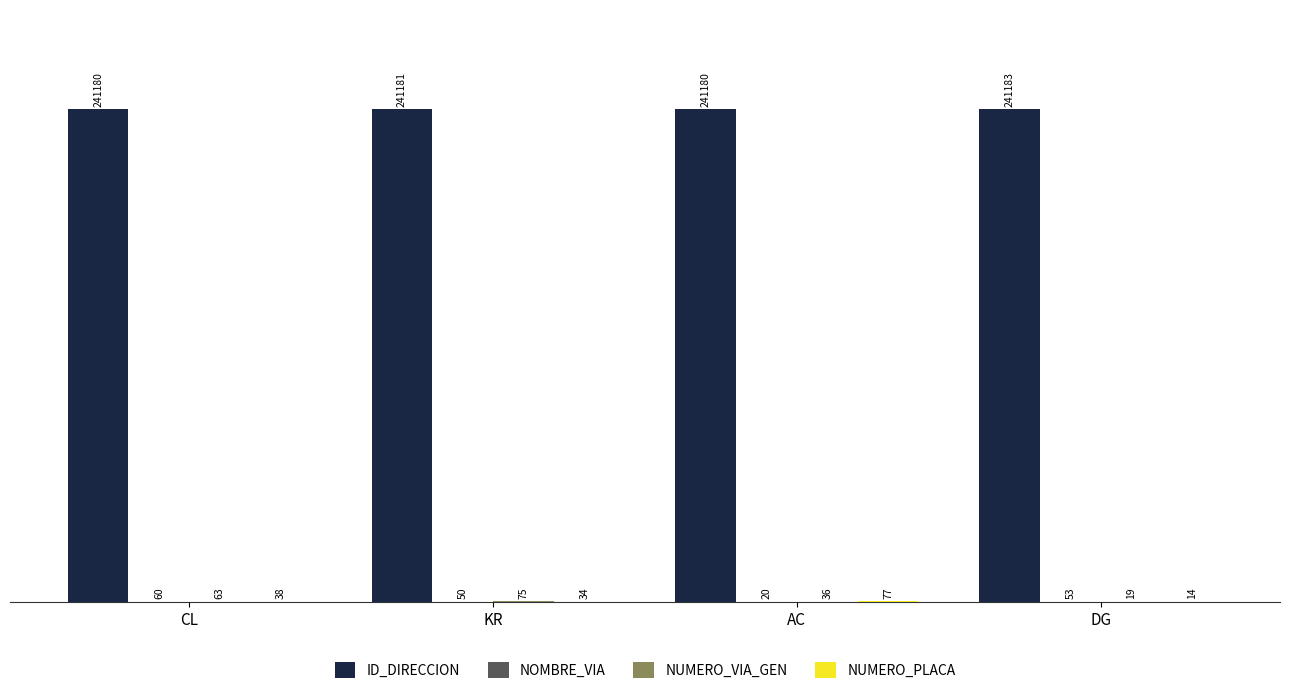

Are the bars horizontal?

No